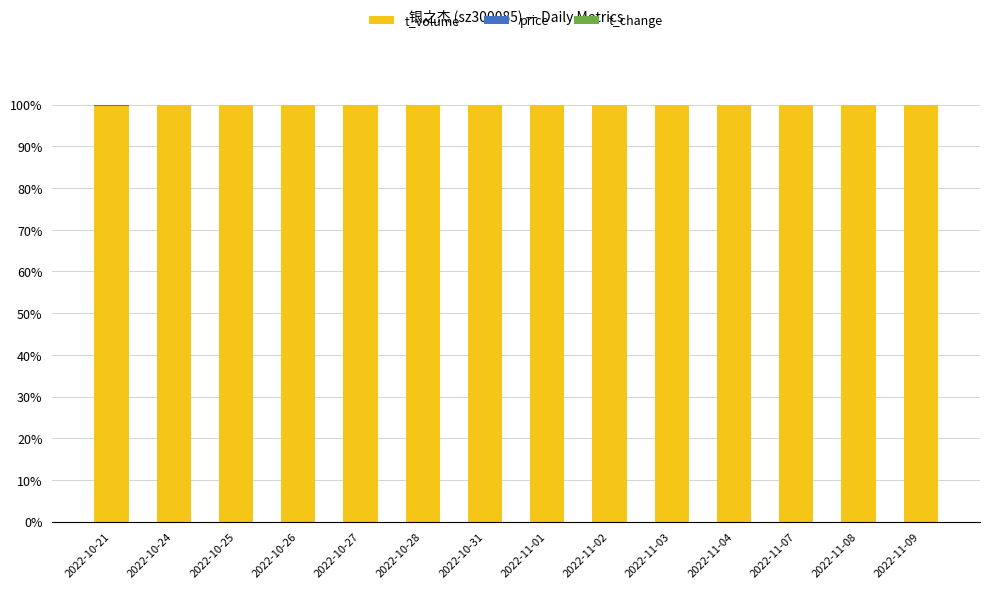

How many categories are shown in the chart?

14